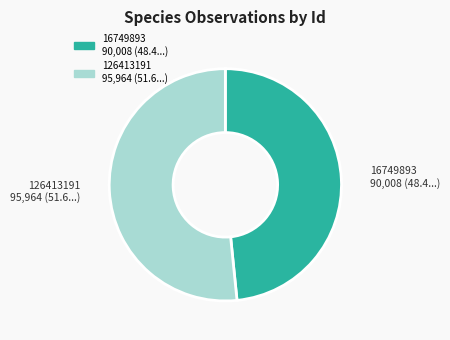

Count the number of slices in the pie.

2